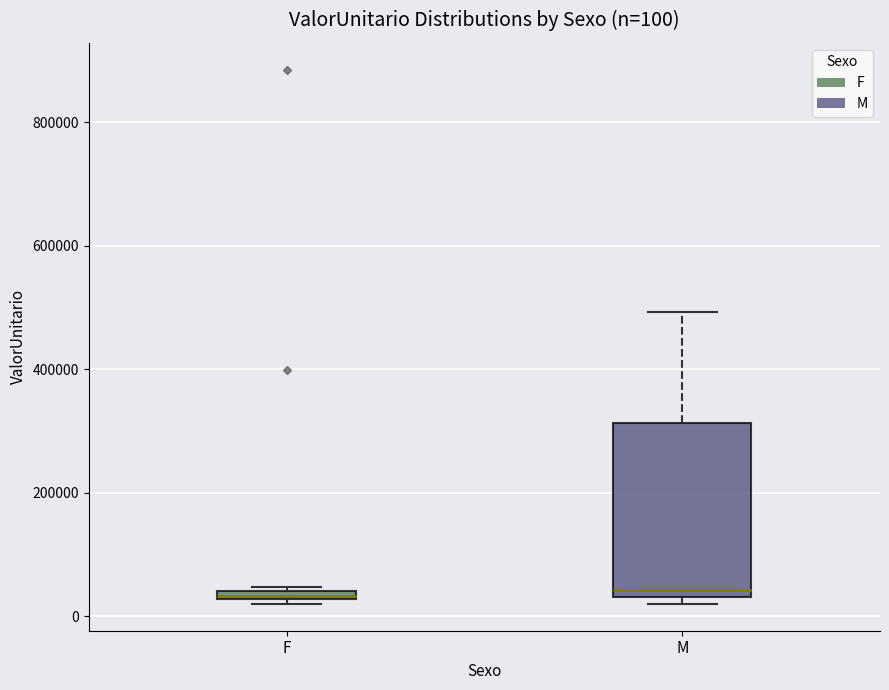

Comparing the boxes themselves (not the whiskers), which one is the tallest?

M